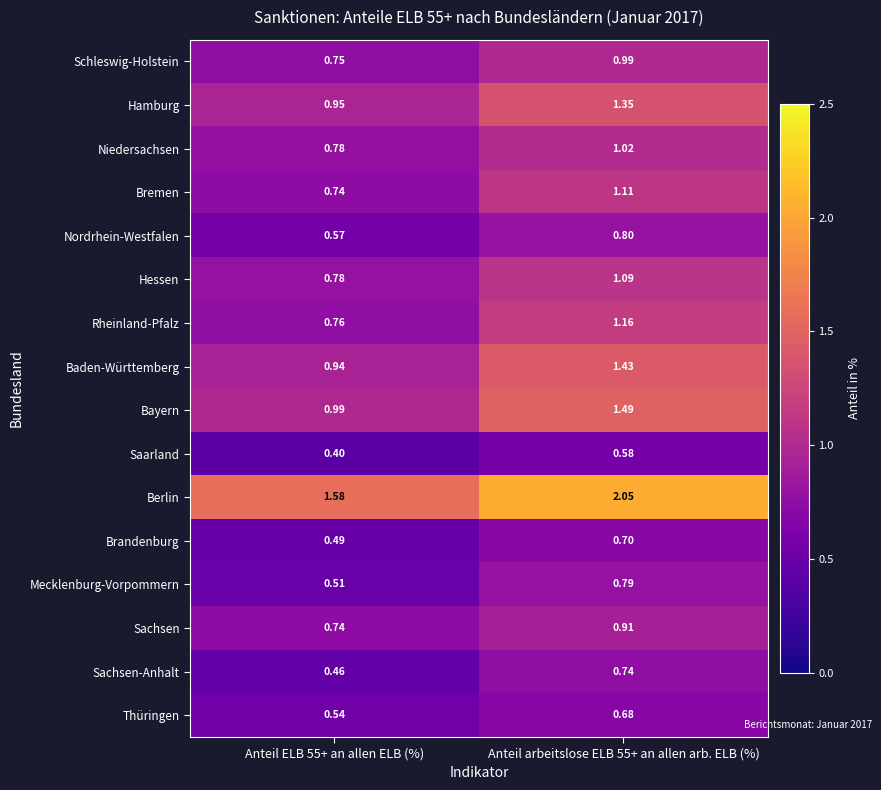

At Anteil arbeitslose ELB 55+ an allen arb. ELB (%), list the series in order from smallest to largest.

Saarland, Thüringen, Brandenburg, Sachsen-Anhalt, Mecklenburg-Vorpommern, Nordrhein-Westfalen, Sachsen, Schleswig-Holstein, Niedersachsen, Hessen, Bremen, Rheinland-Pfalz, Hamburg, Baden-Württemberg, Bayern, Berlin